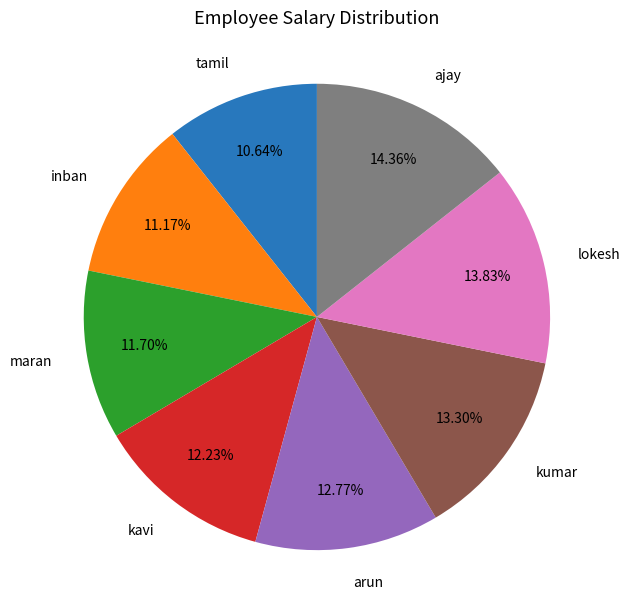

To the nearest percent, what is the difference between the tamil and maran slice percentages?

1%